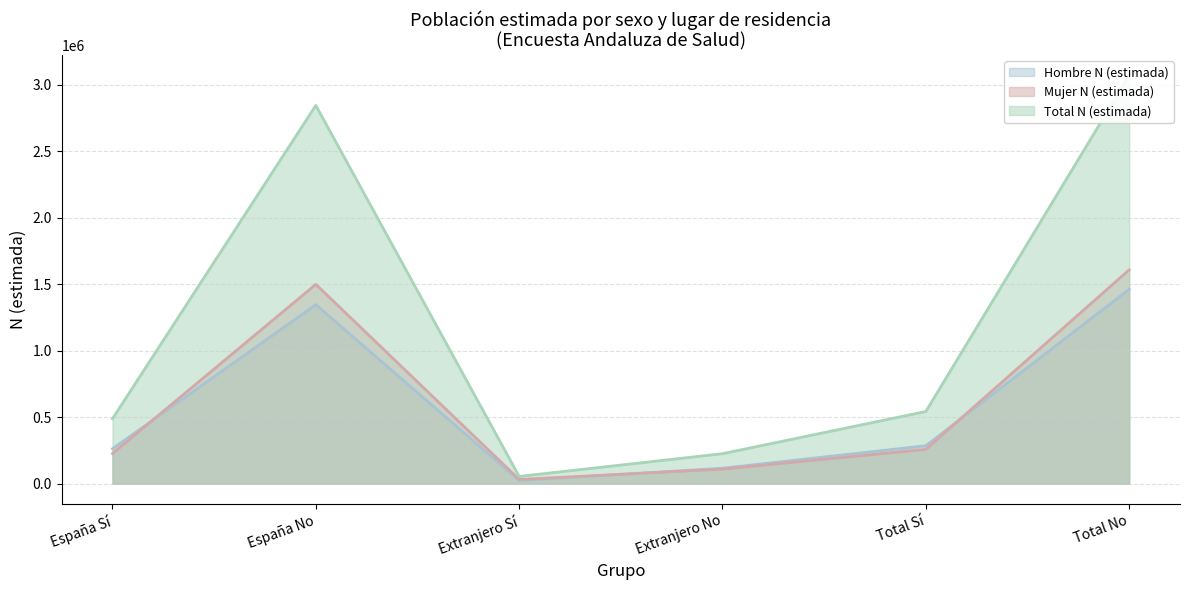

How many interior local valleys does the Total N (estimada) series have?

1